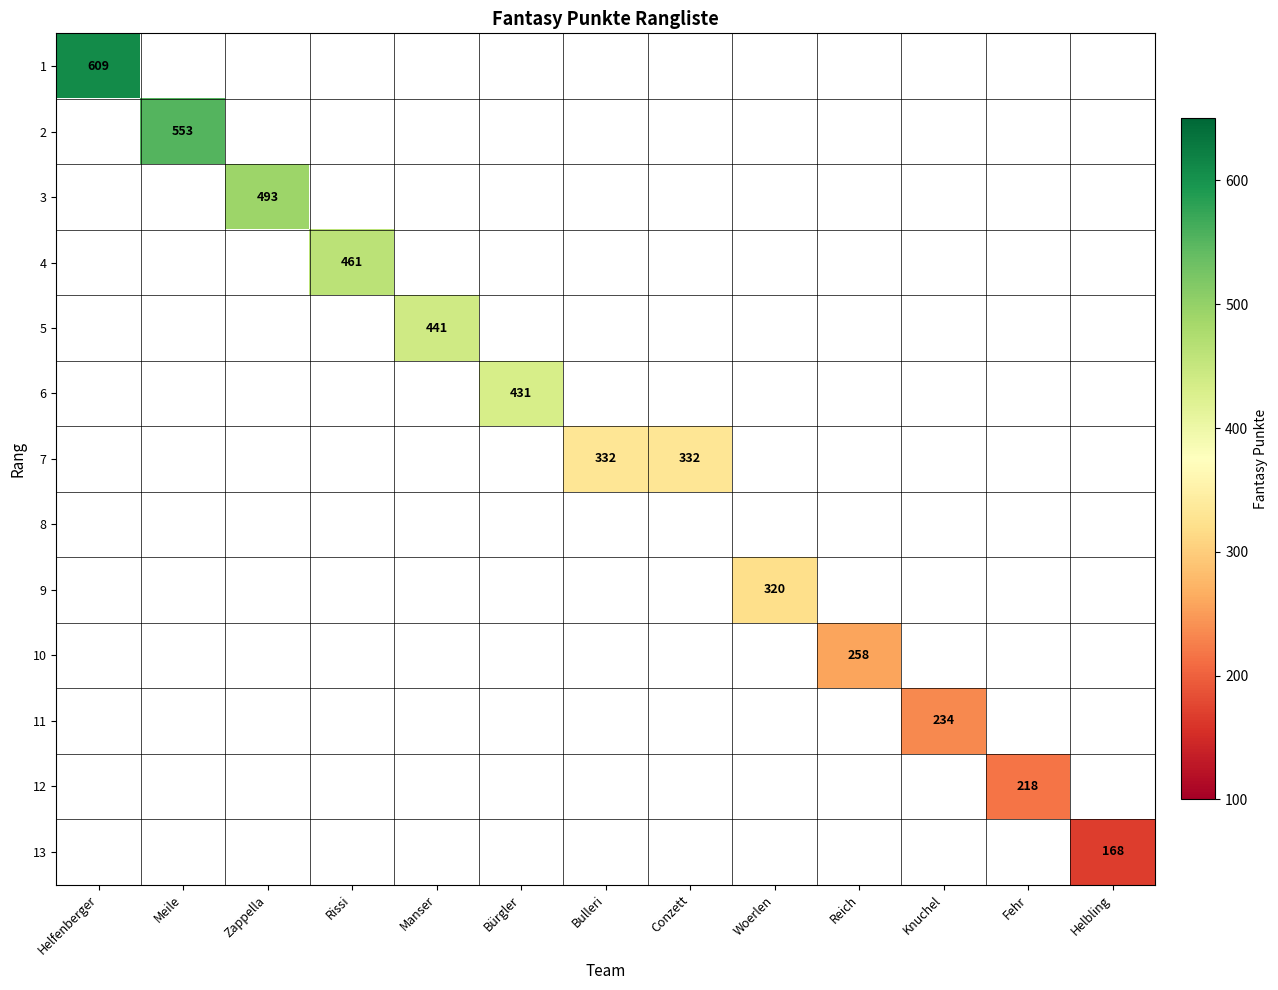

How many positive values does the 2 series have?

1